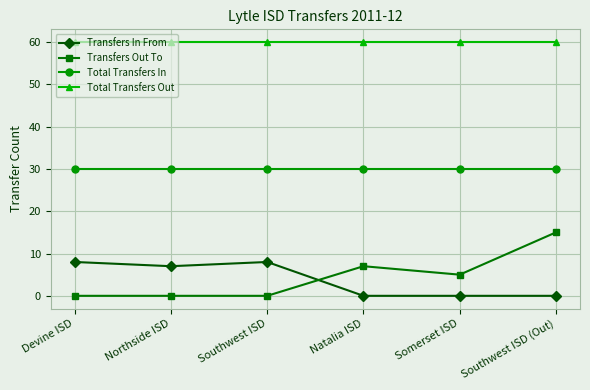

What value does the Total Transfers In series have at Devine ISD?

30